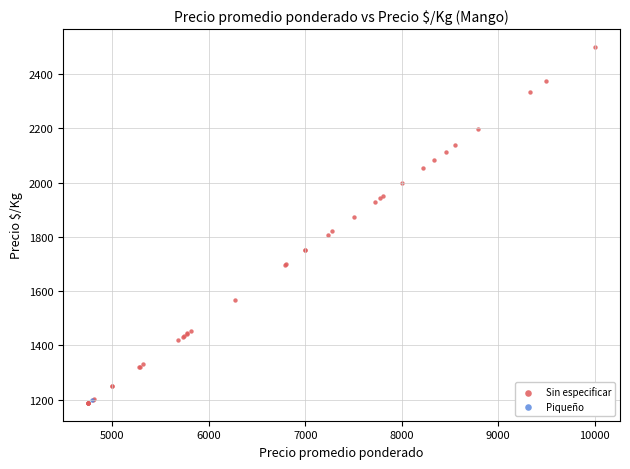

What are all the series names shown in the legend?

Sin especificar, Piqueño